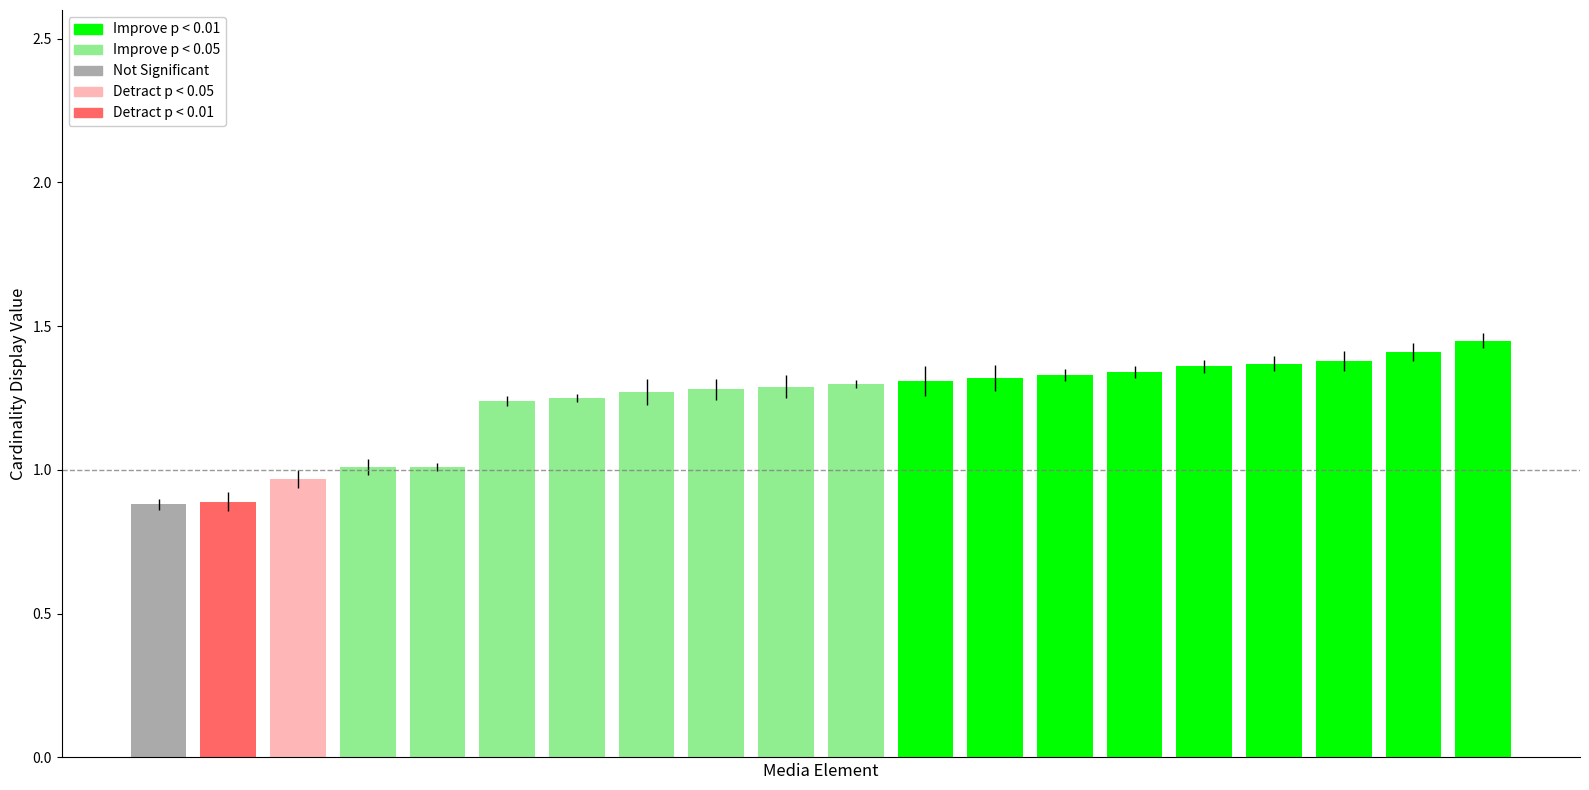

What is the difference between the maximum and minimum values?

0.6